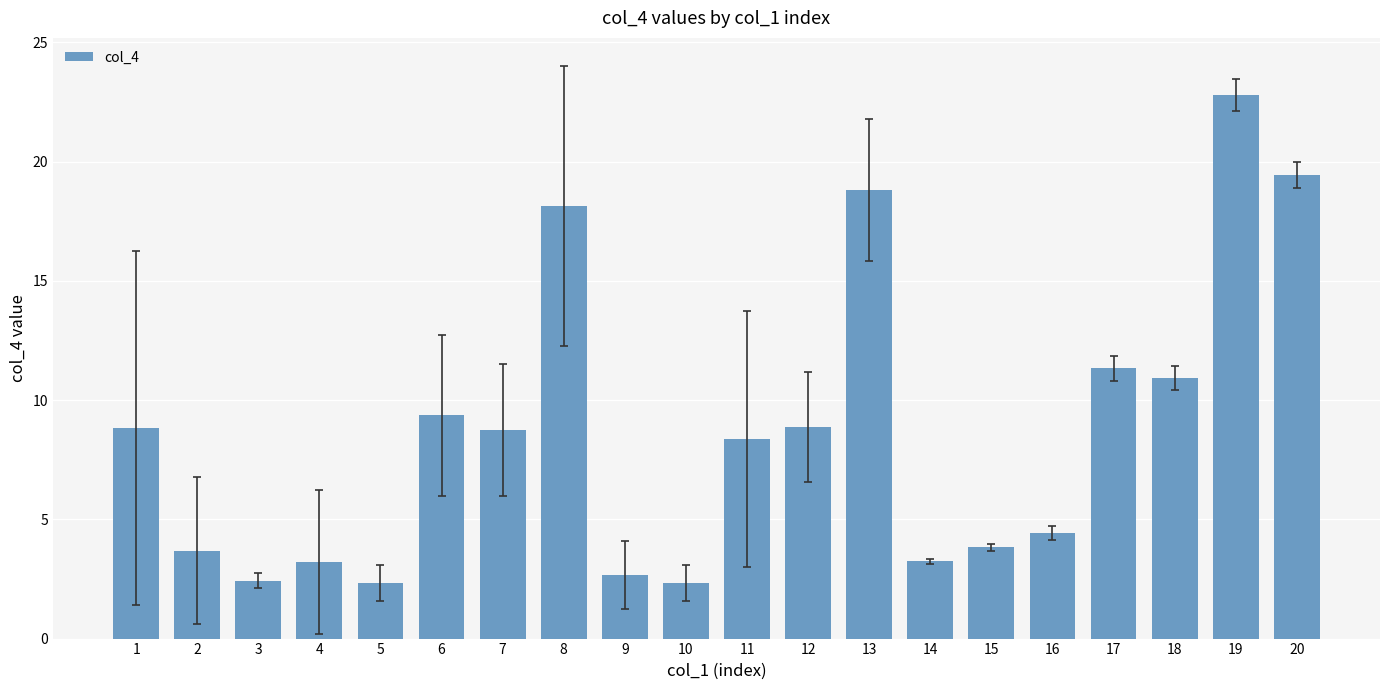

What is the value of the 15th bar from the left?

3.8